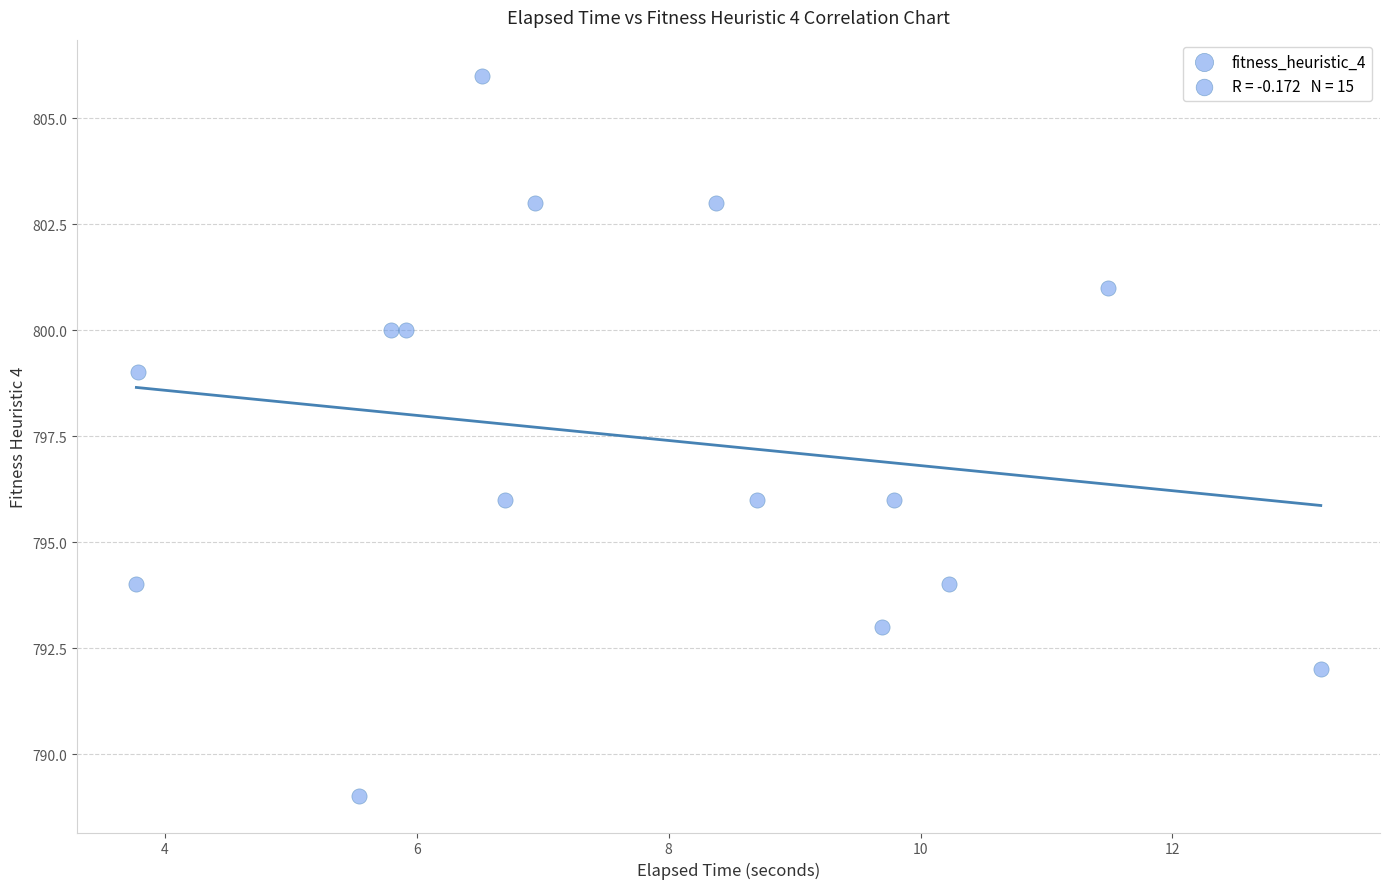

What is the range of Y values (max minus min)?

17